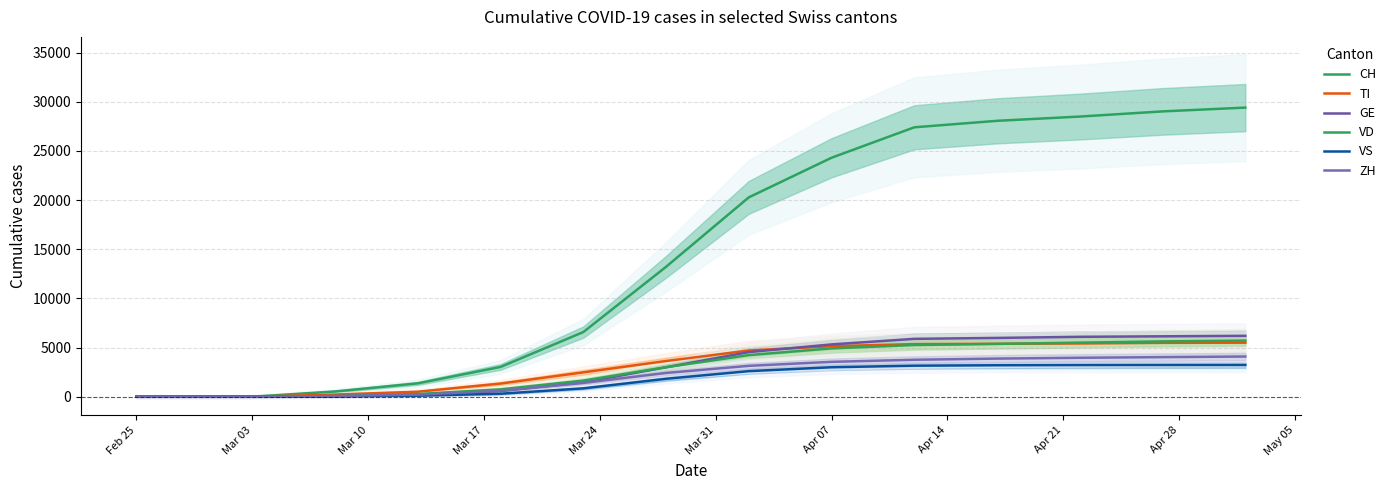

Does the chart have visible grid lines?

Yes